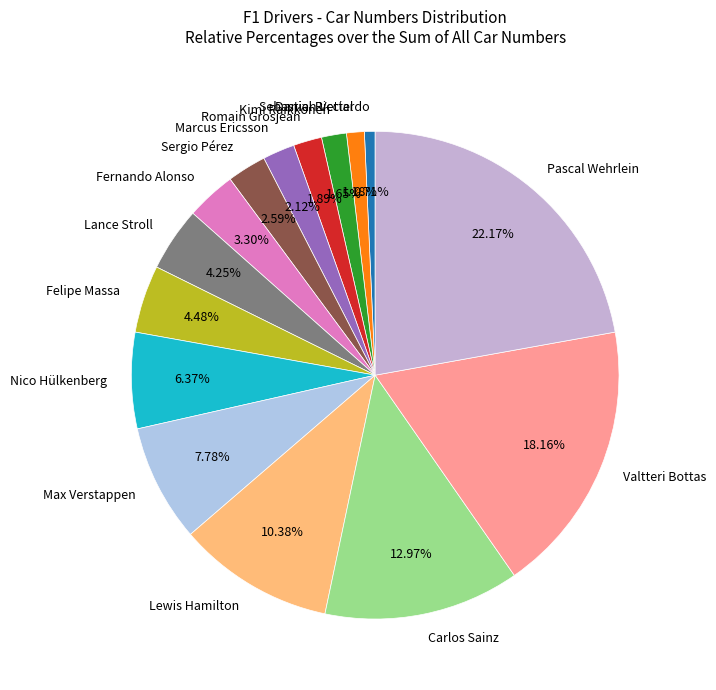

To the nearest percent, what percentage of the pie is Marcus Ericsson?

2%